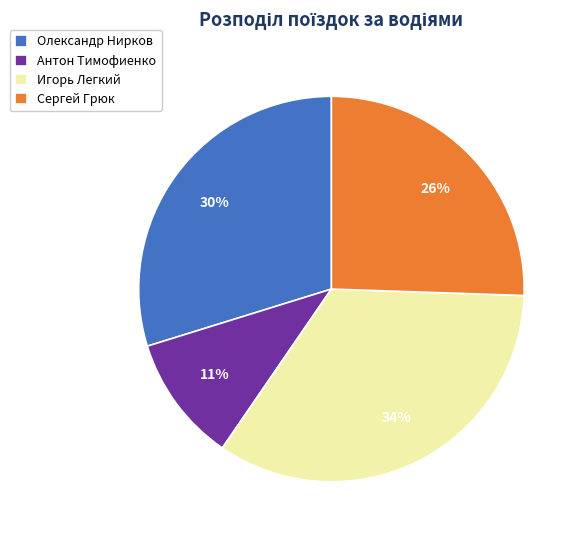

The Сергей Грюк slice represents 26% of the pie. True or false?

True